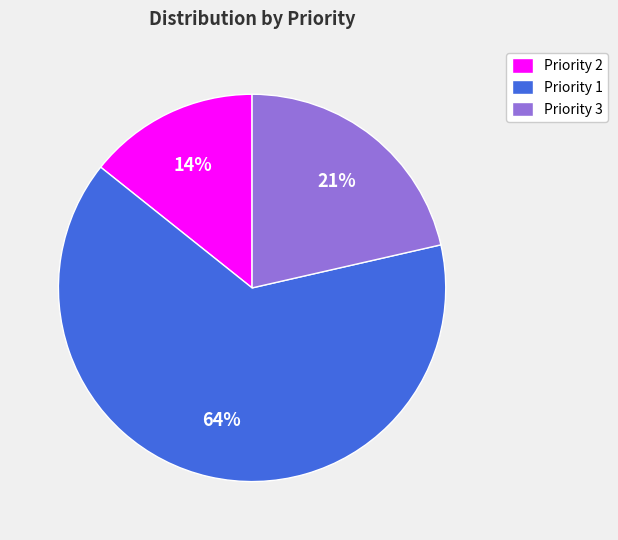

Which has a higher value, Priority 3 or Priority 2?

Priority 3